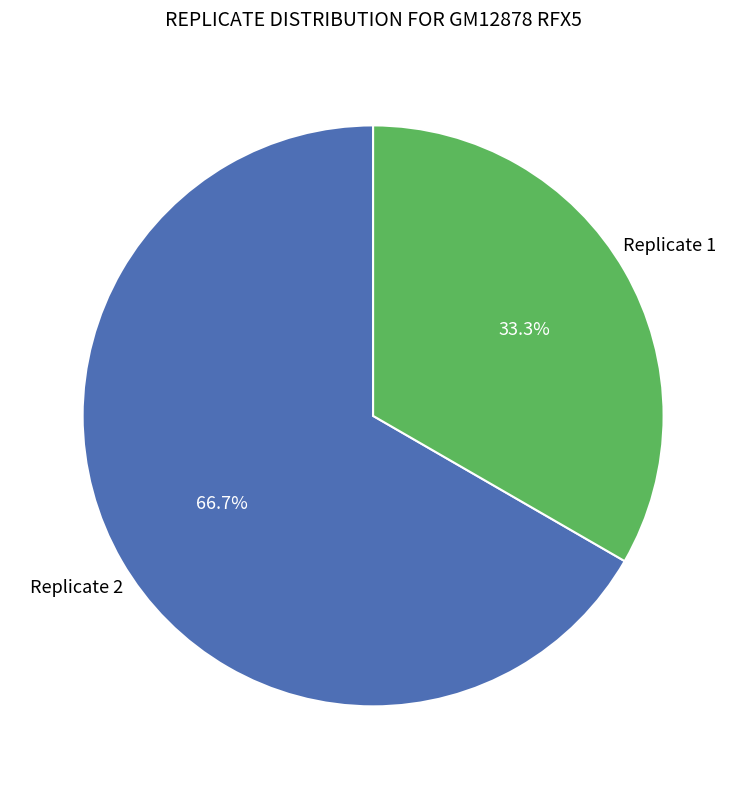

How many slices are in this pie chart?

2